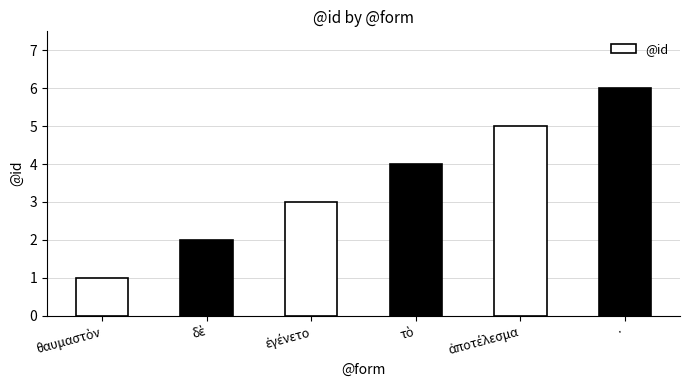

What is the sum of all values?

21